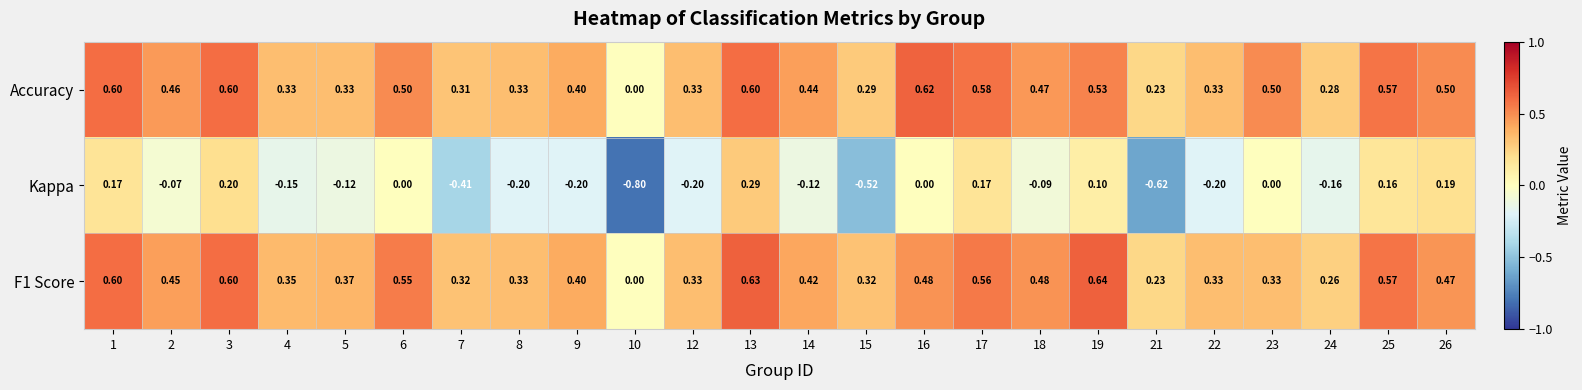

How many data points in F1 Score are above 0?

23